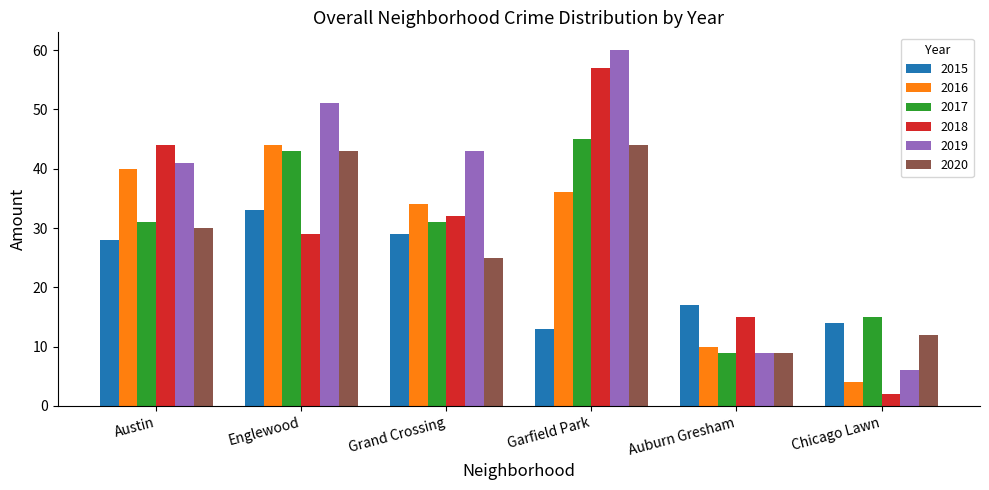

Which series has the largest range (max minus min)?

2018